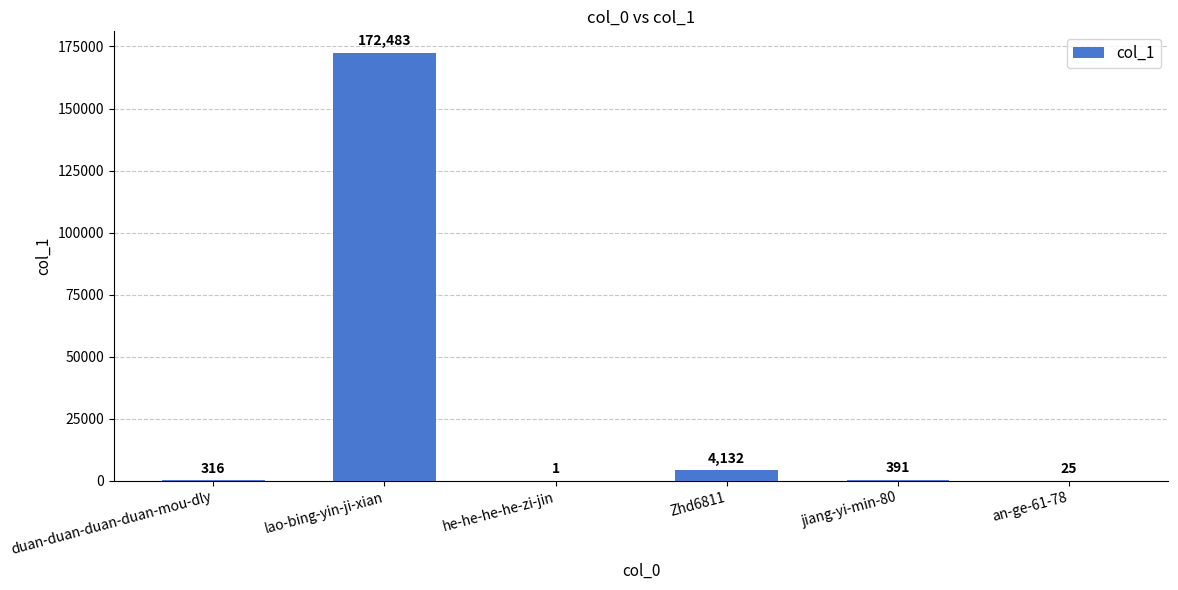

What is the average value?

29558